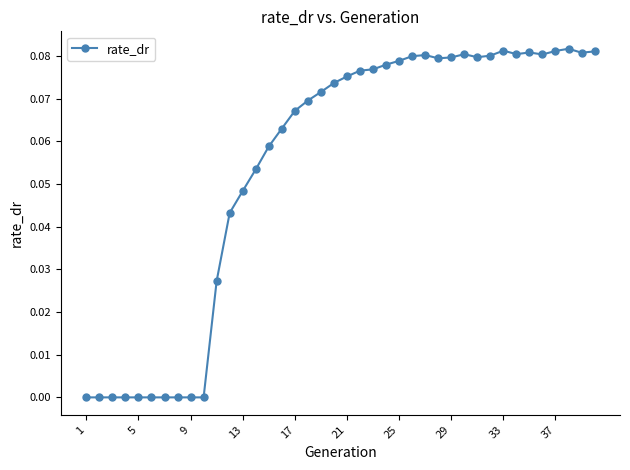

True or false: there are more than 1 points higher than both neighbors.

True